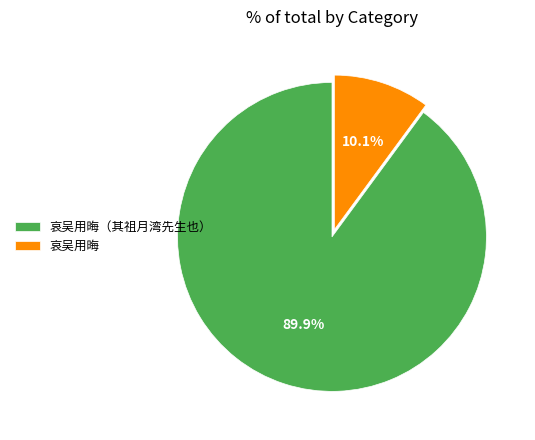

To the nearest percent, what is the average slice percentage?

50%